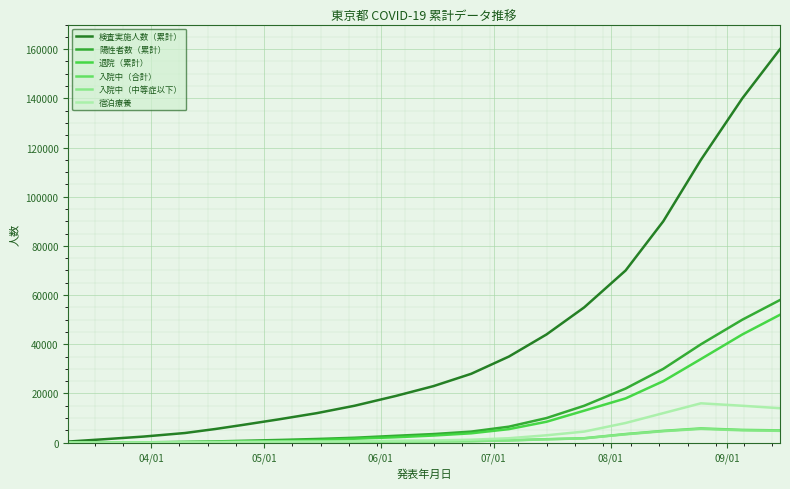

Which series has the largest total across all categories?

検査実施人数（累計）